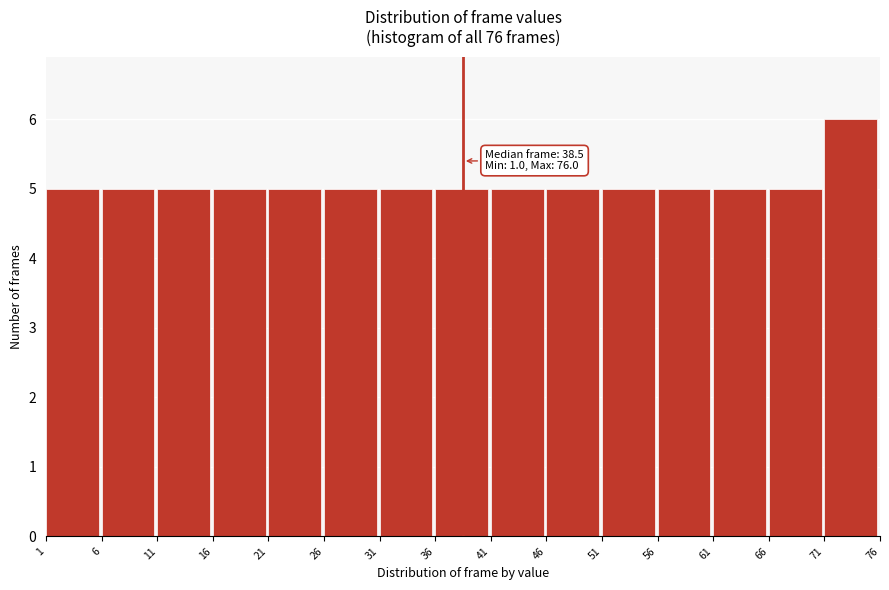

Over which range of the x-axis is the bar tallest?

71 to 76